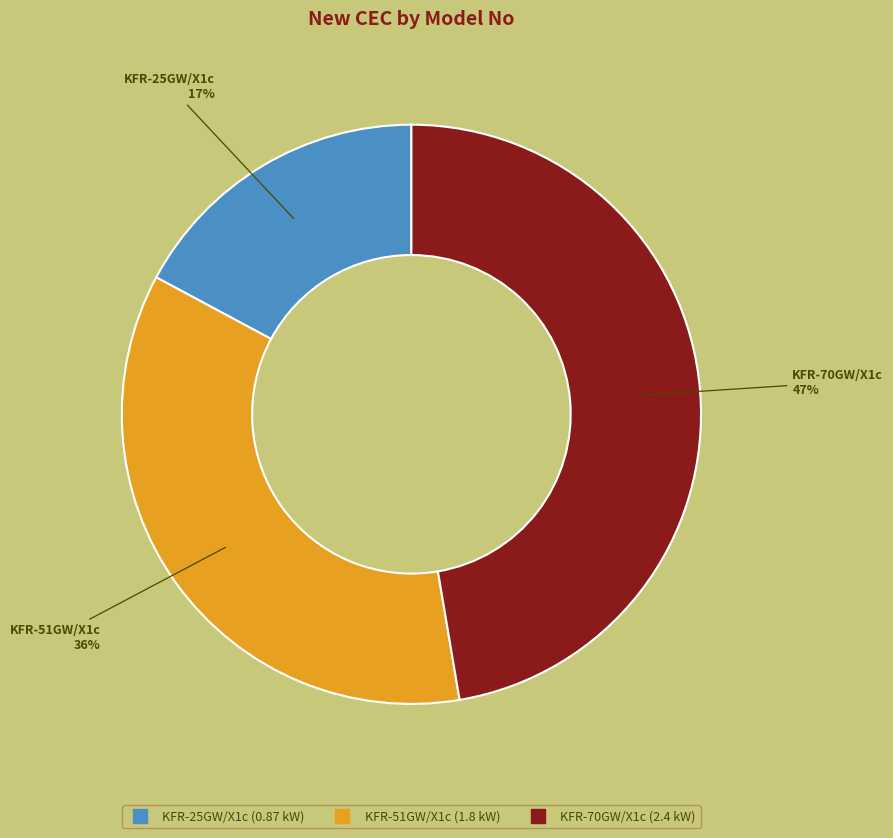

Rank the categories by value from highest to lowest.

KFR-70GW/X1c, KFR-51GW/X1c, KFR-25GW/X1c